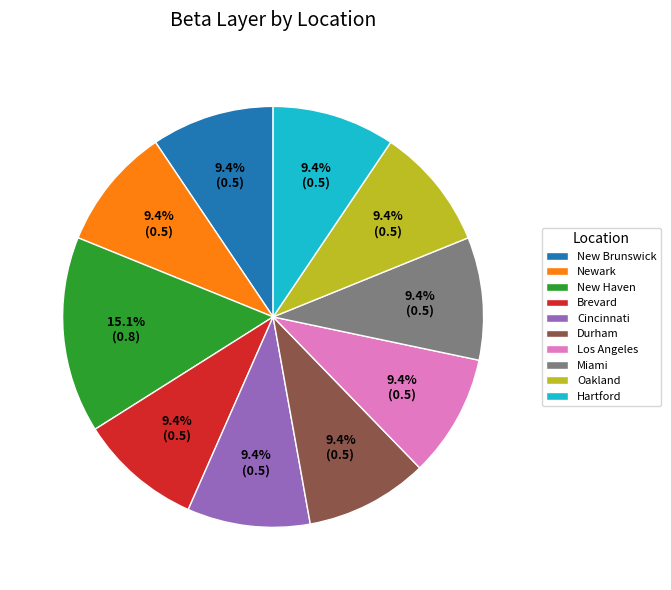

To the nearest percent, what percentage of the pie is Hartford?

9%